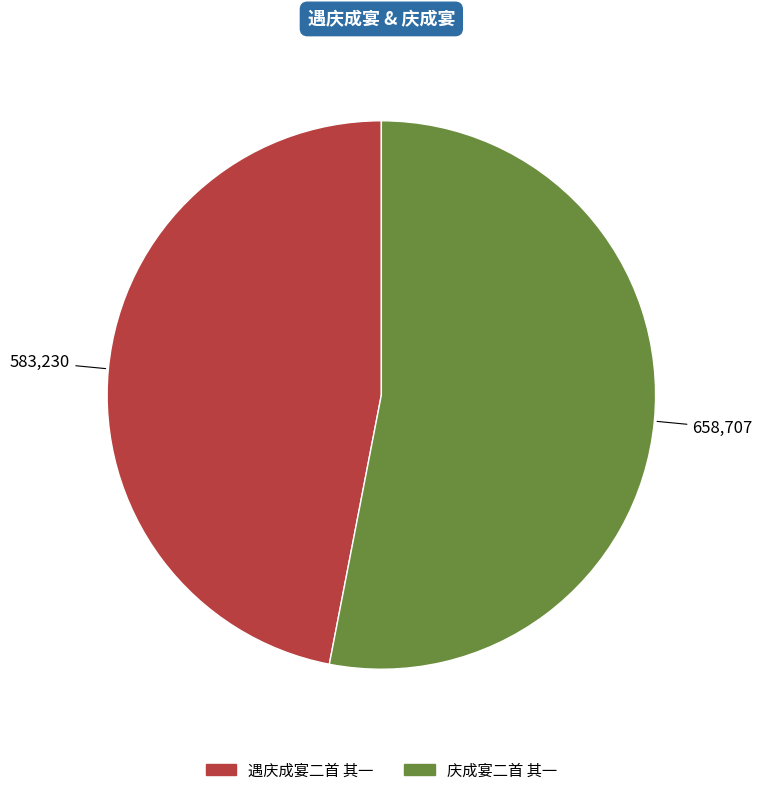

Do 遇庆成宴二首 其一 and 庆成宴二首 其一 together represent more than half of the pie?

Yes